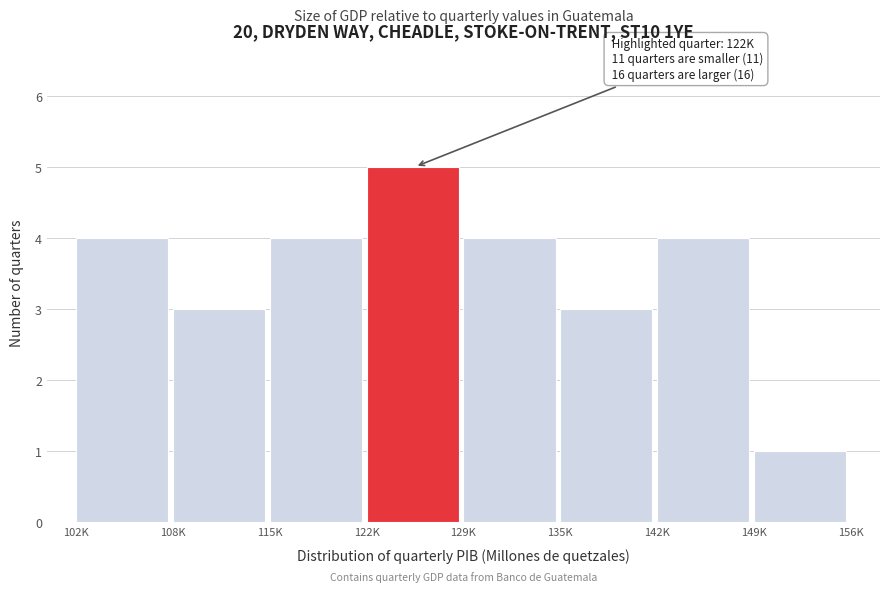

Reading right to left, extract all data points from this chart.

1	4	3	4	5	4	3	4